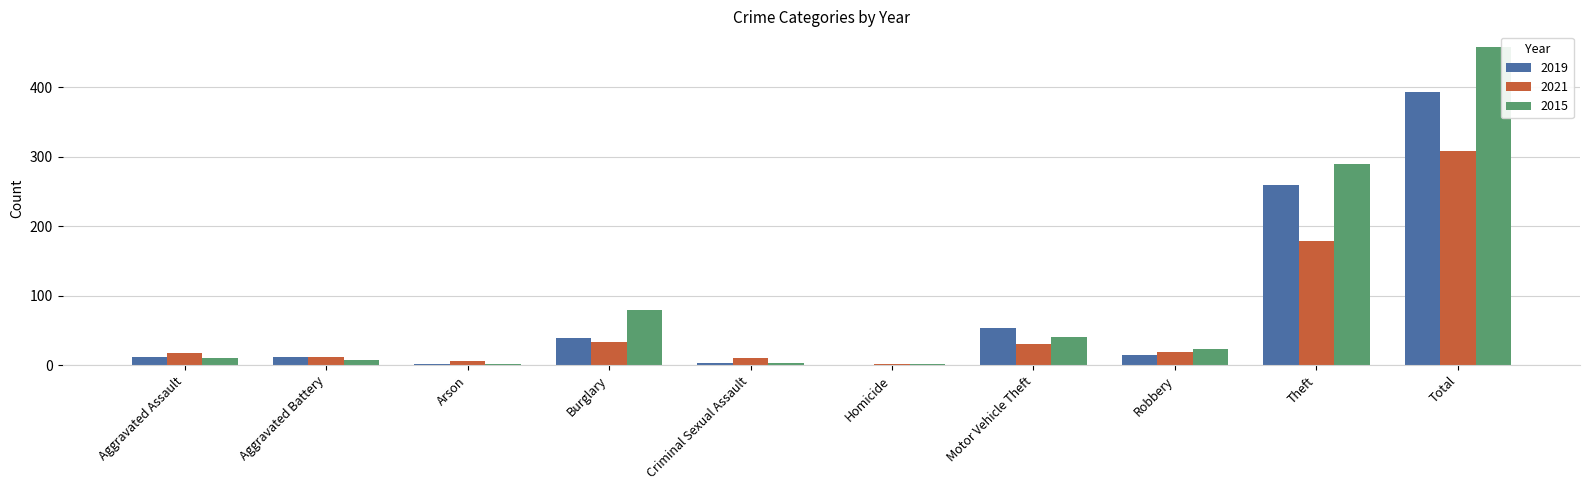

The value of 2019 at Homicide is 270. True or false?

False